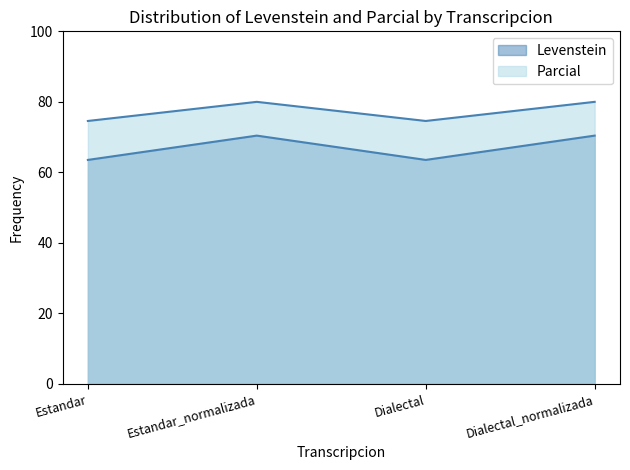

Which category has the highest value in the Parcial series?

Estandar_normalizada